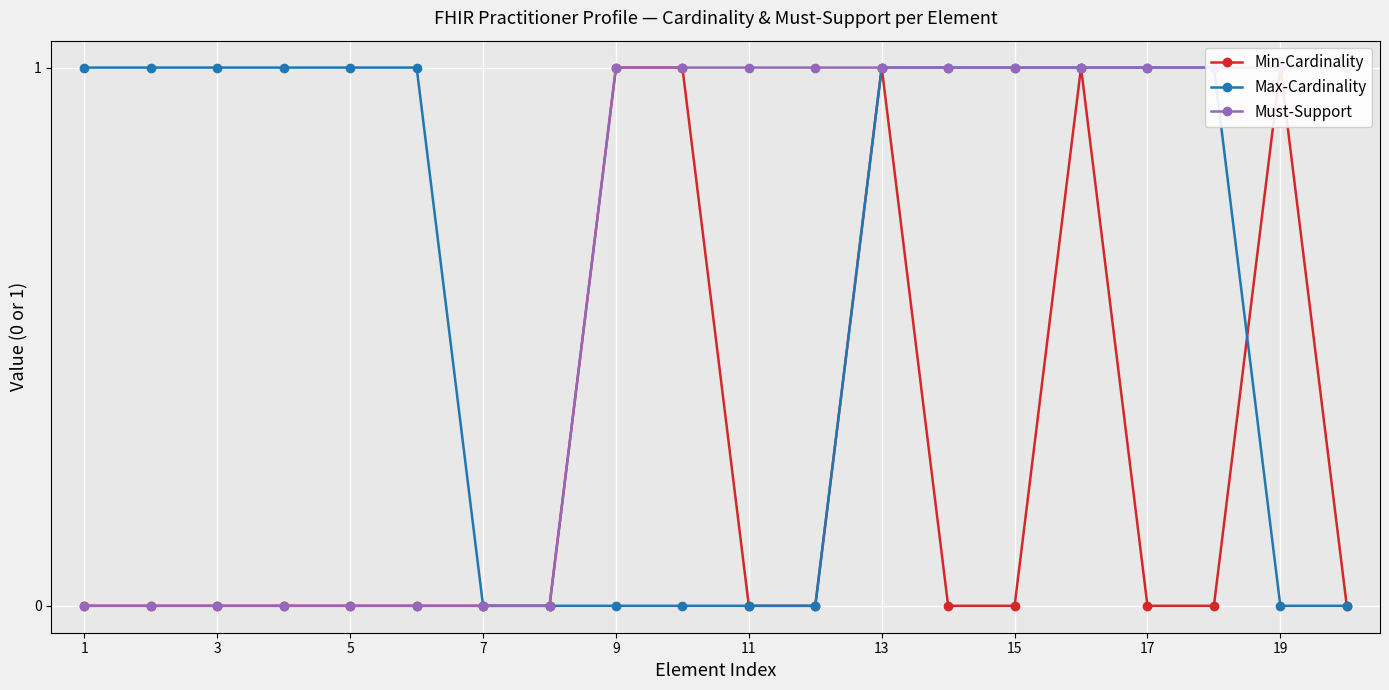

How many lines are shown in the chart?

3